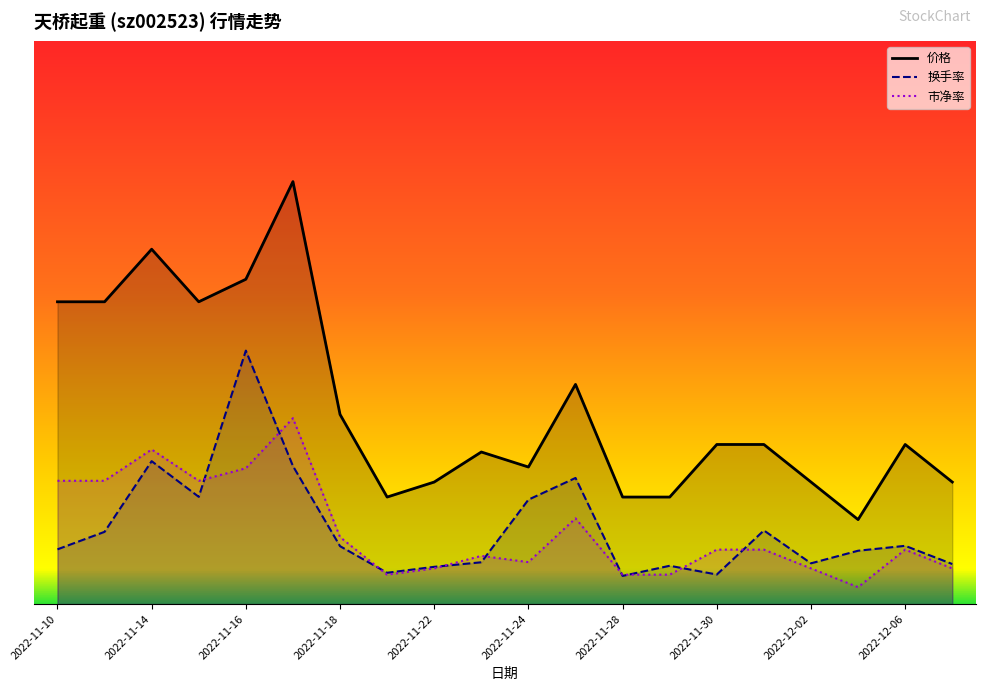

True or false: 价格 and 换手率 intersect in this chart.

False